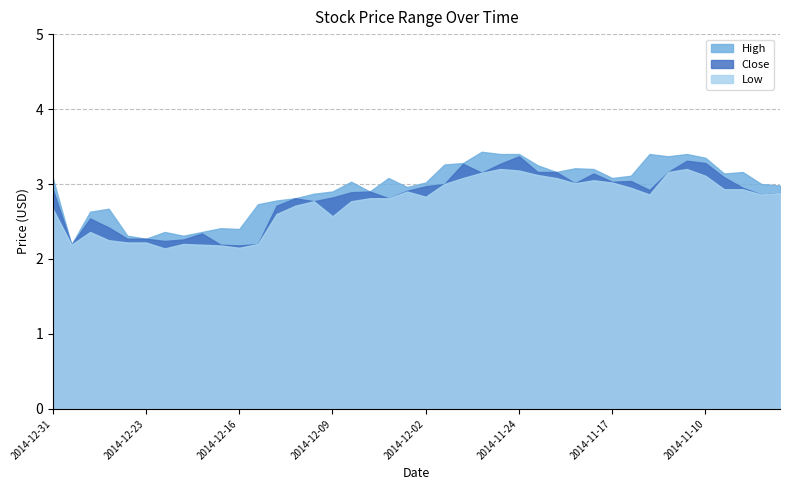

What is the minimum value shown in the chart?

2.1